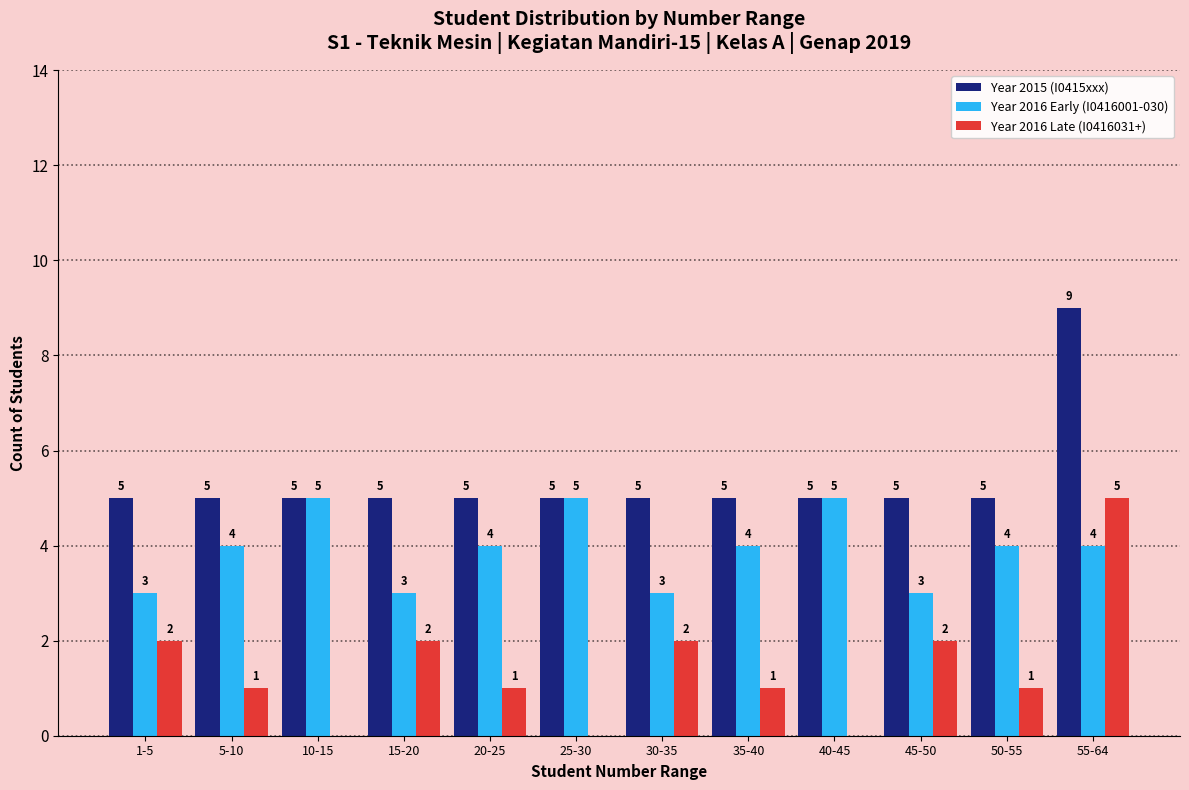

Reading left to right, list all the values displayed in this chart.

Year 2015 (I0415xxx): 1-5=5	5-10=5	10-15=5	15-20=5	20-25=5	25-30=5	30-35=5	35-40=5	40-45=5	45-50=5	50-55=5	55-64=9
Year 2016 Early (I0416001-030): 1-5=3	5-10=4	10-15=5	15-20=3	20-25=4	25-30=5	30-35=3	35-40=4	40-45=5	45-50=3	50-55=4	55-64=4
Year 2016 Late (I0416031+): 1-5=2	5-10=1	10-15=0	15-20=2	20-25=1	25-30=0	30-35=2	35-40=1	40-45=0	45-50=2	50-55=1	55-64=5